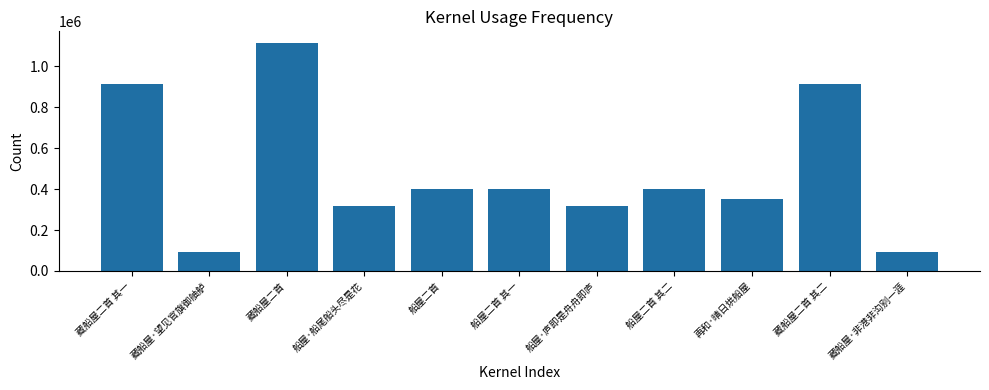

Which has a higher value, 船屋二首 or 藏船屋·非港非沟别一涯?

船屋二首